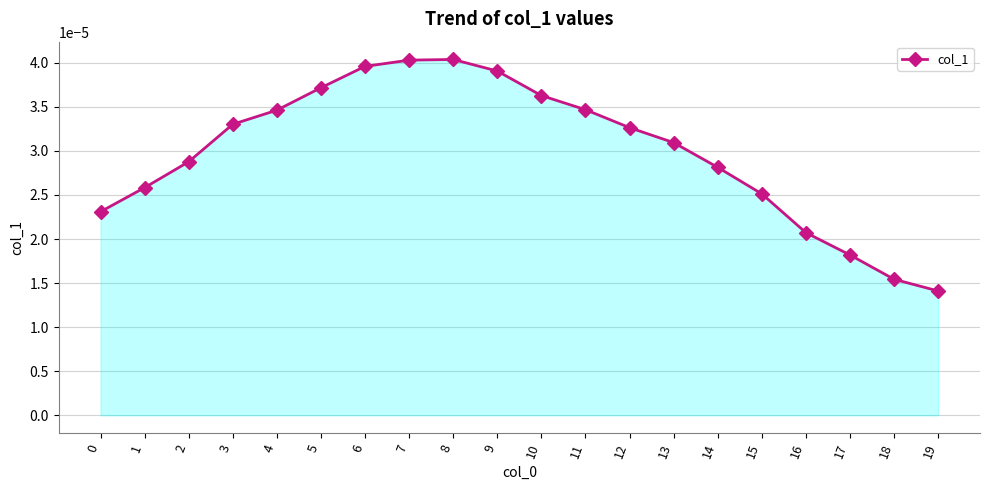

Which category has the lowest value across all series?

19